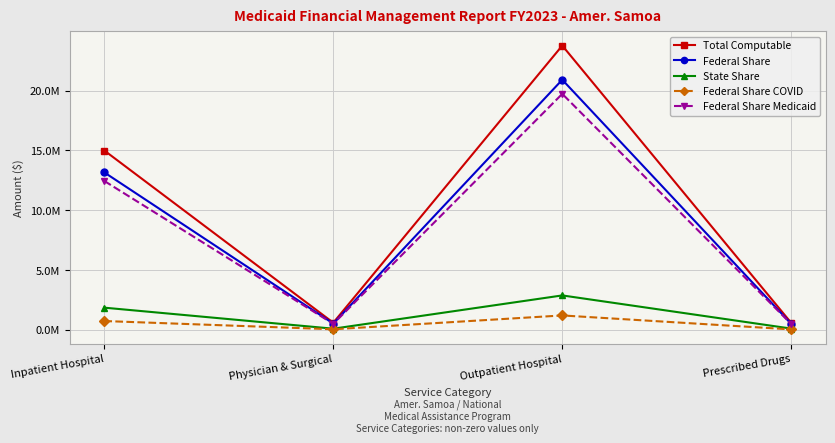

What are all the series names shown in the legend?

Total Computable, Federal Share, State Share, Federal Share COVID, Federal Share Medicaid